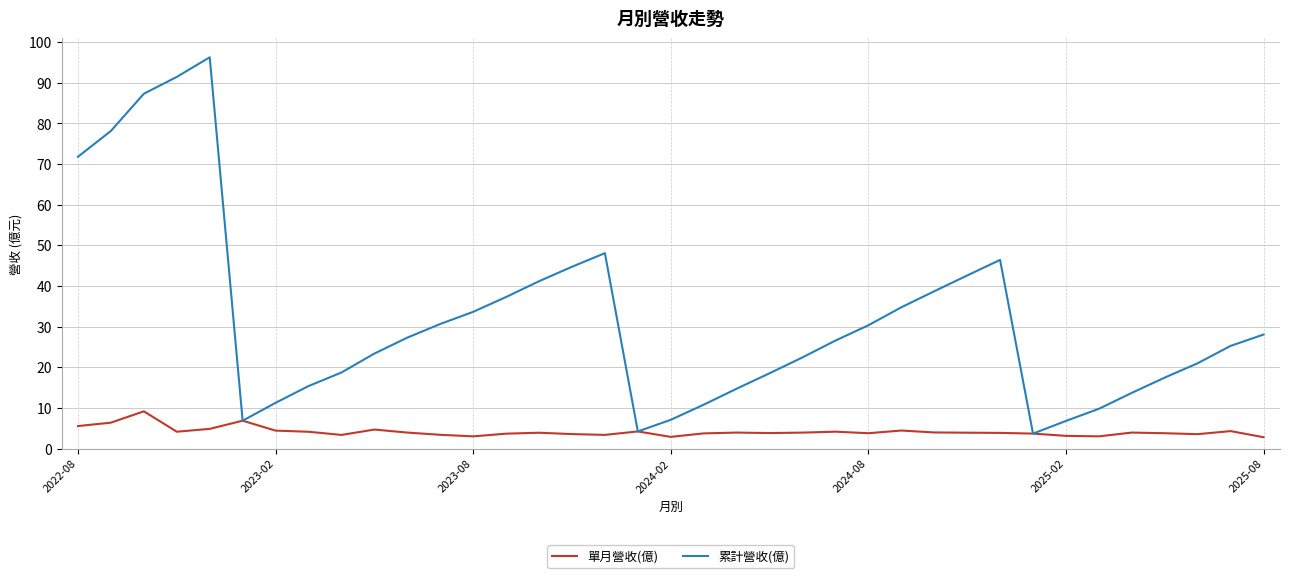

Which series has the largest range (max minus min)?

累計營收(億)